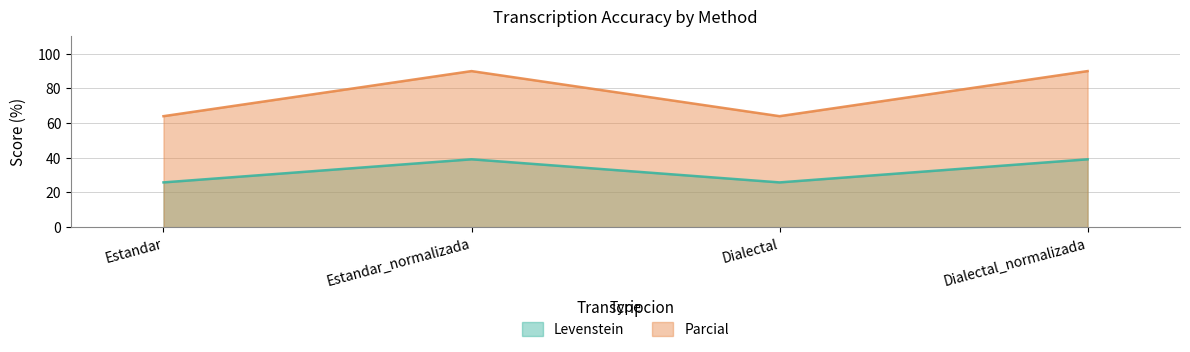

What is the smallest value displayed?

25.8